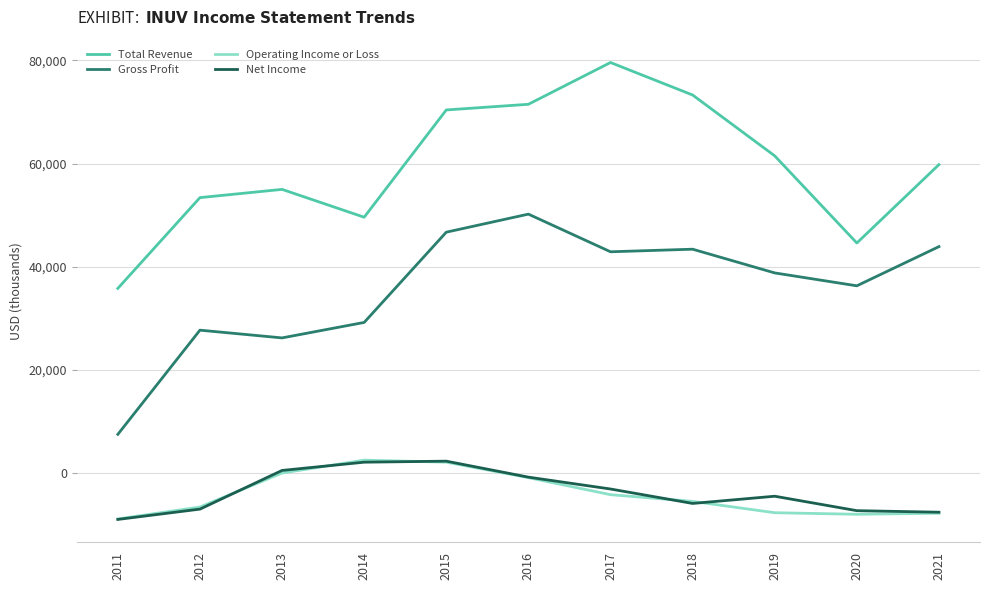

What are all the series names shown in the legend?

Total Revenue, Gross Profit, Operating Income or Loss, Net Income